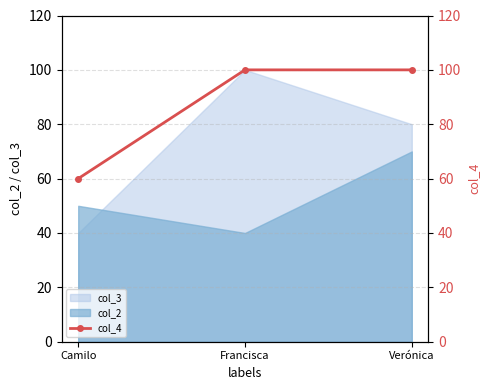

The col_3 series shows 40 at Camilo. True or false?

True